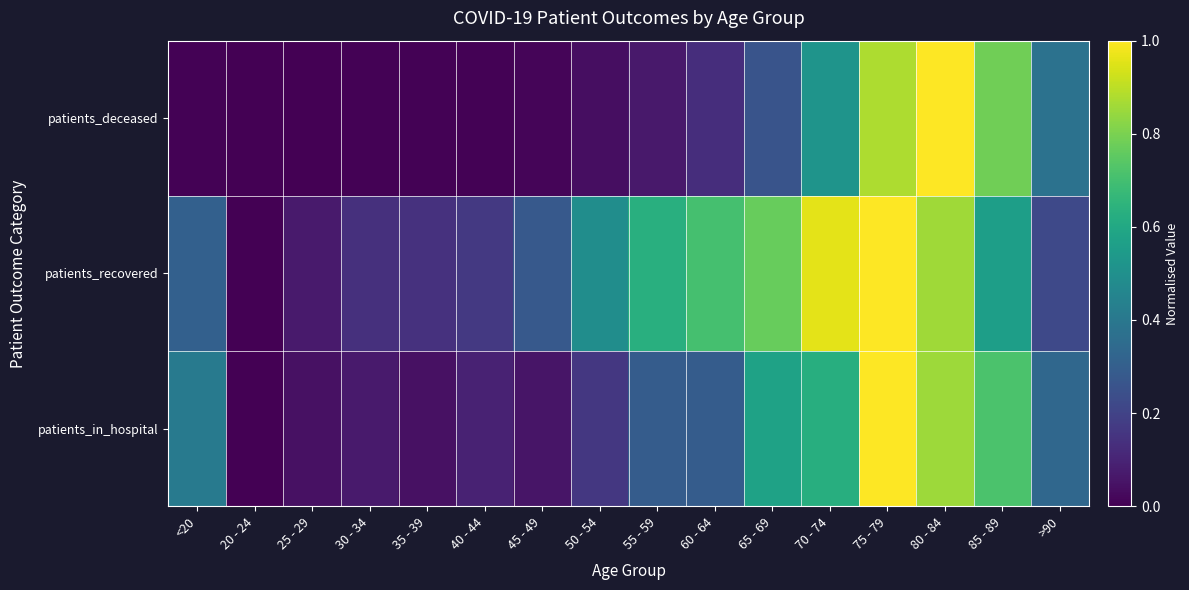

List the series in order of their peak value, highest first.

patients_recovered, patients_deceased, patients_in_hospital